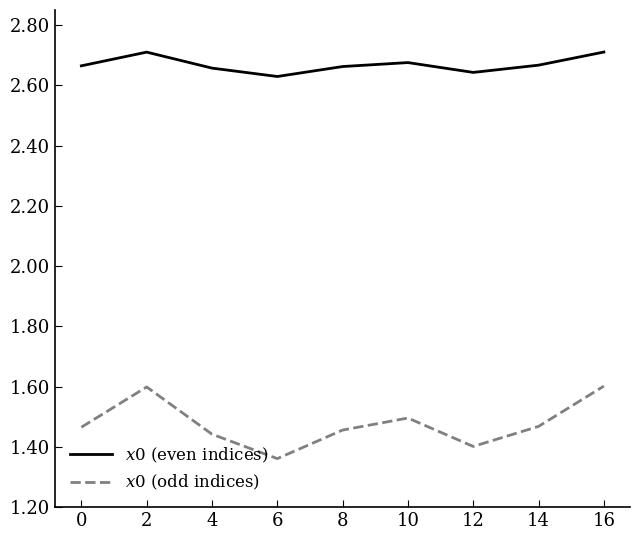

What is the spread (max minus min) of values at 4?

1.2